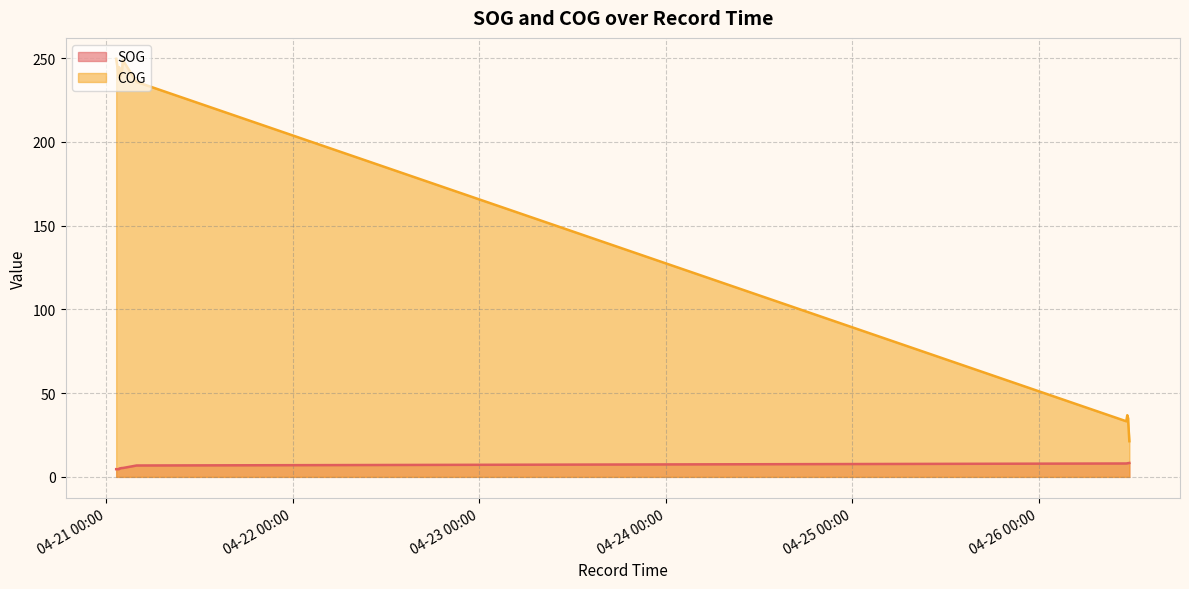

True or false: SOG and COG intersect in this chart.

False